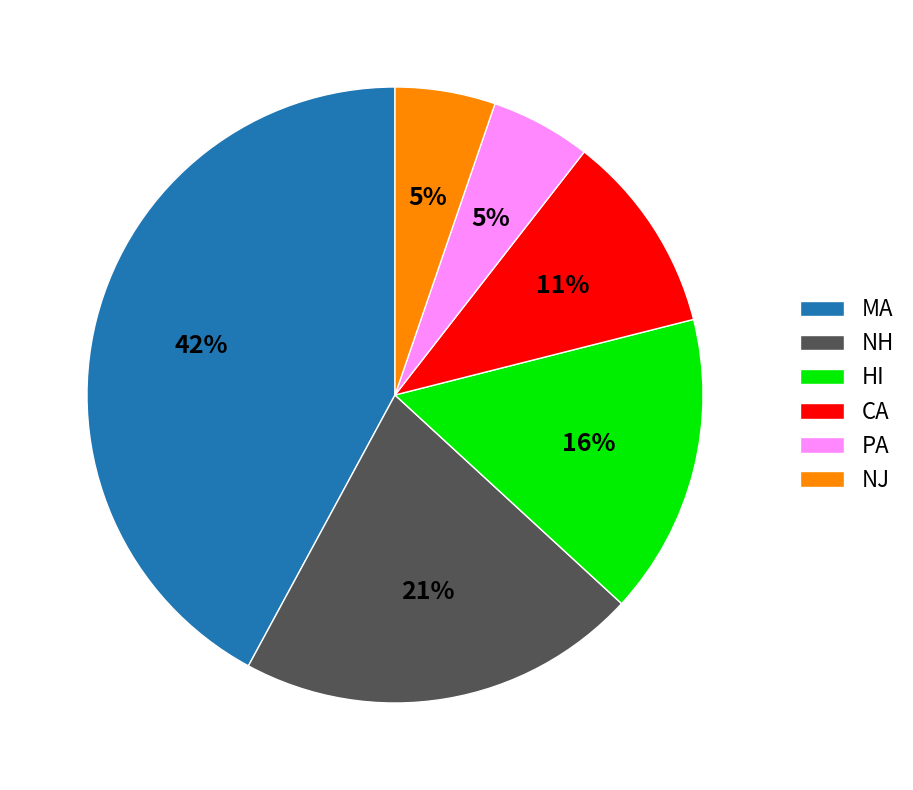

Does any single category account for the majority?

No